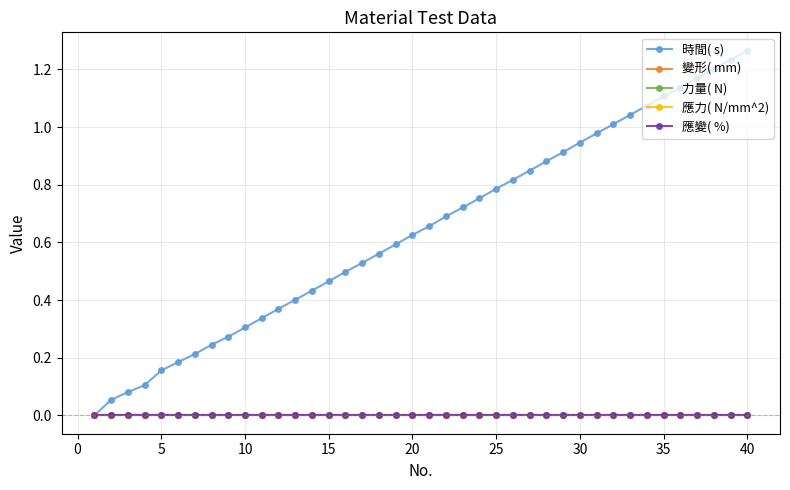

What is the highest value of the 時間( s) series?

1.3